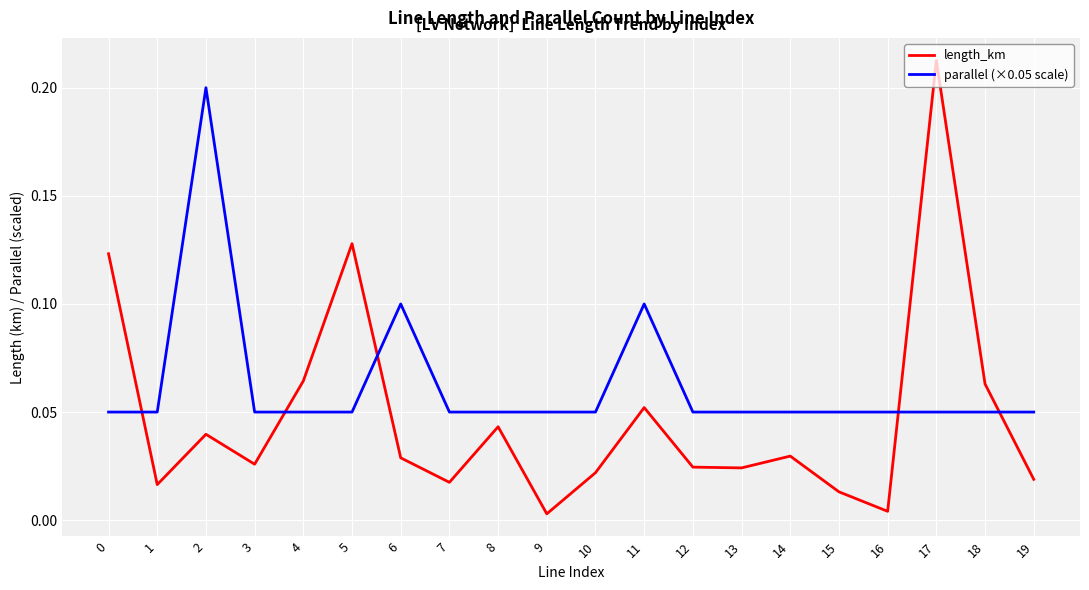

Which label corresponds to the largest value in the chart?

17